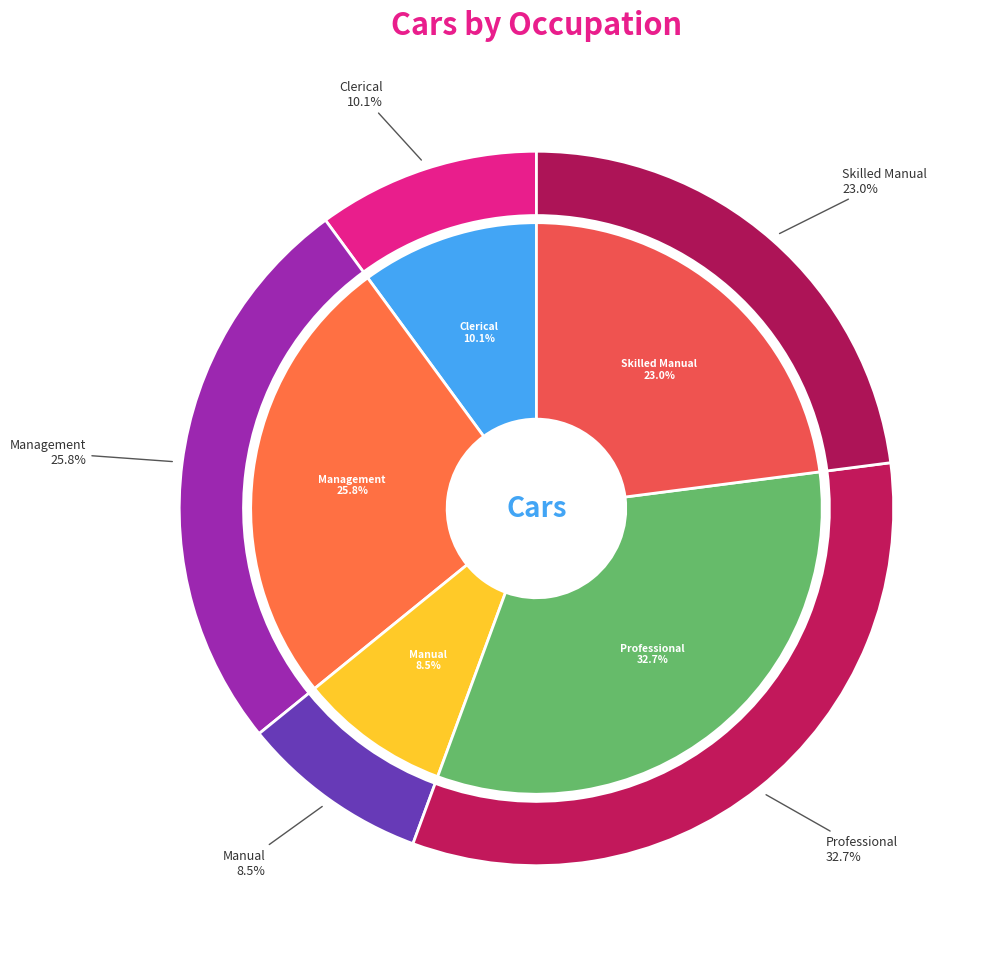

Does Management represent more than half of the total?

No